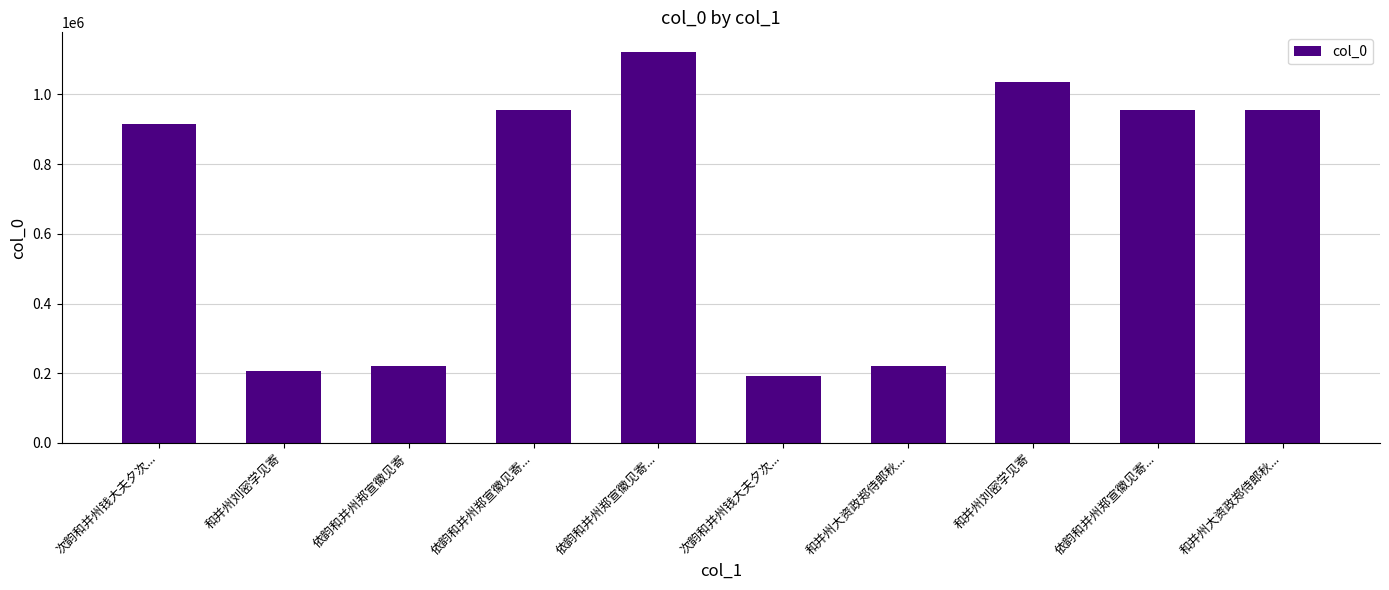

What is the label of the 1st bar from the left?

次韵和并州钱大夫夕次...